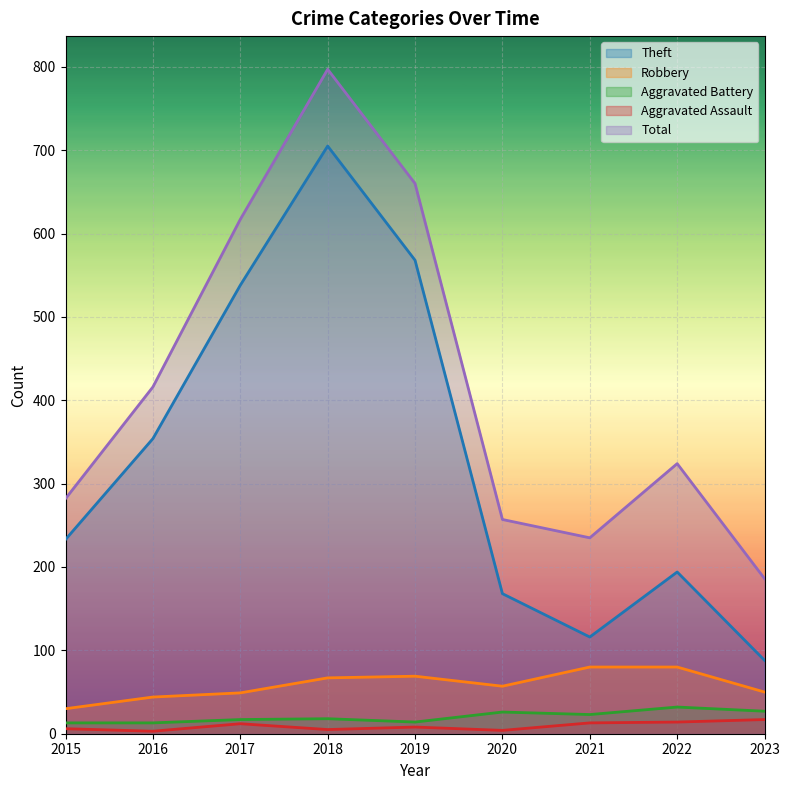

Reading left to right, extract all data points from this chart.

Theft: 2015=233	2016=354	2017=538	2018=705	2019=568	2020=168	2021=116	2022=194	2023=88
Robbery: 2015=30	2016=44	2017=49	2018=67	2019=69	2020=57	2021=80	2022=80	2023=50
Aggravated Battery: 2015=13	2016=13	2017=17	2018=18	2019=14	2020=26	2021=23	2022=32	2023=27
Aggravated Assault: 2015=6	2016=3	2017=12	2018=5	2019=8	2020=4	2021=13	2022=14	2023=17
Total: 2015=282	2016=416	2017=617	2018=797	2019=660	2020=257	2021=235	2022=324	2023=186